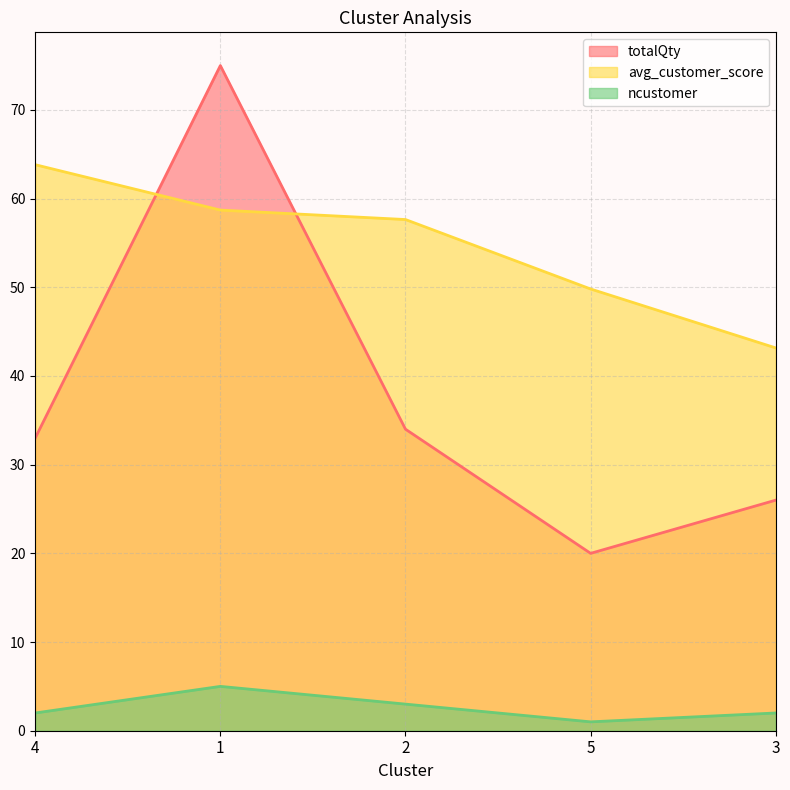

Where is ncustomer nearest to the value 3?

2